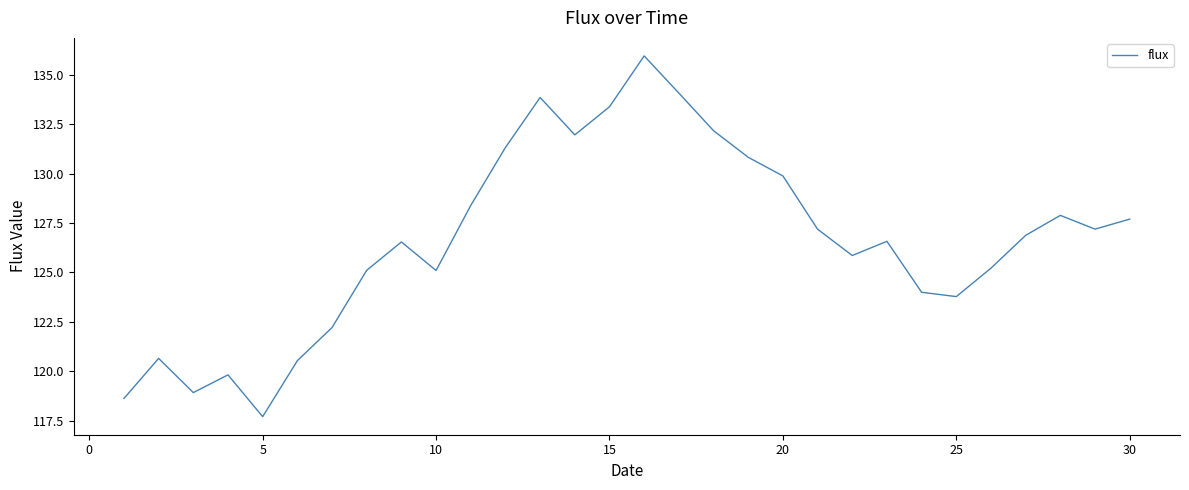

What is the difference between the maximum and minimum values?

18.3